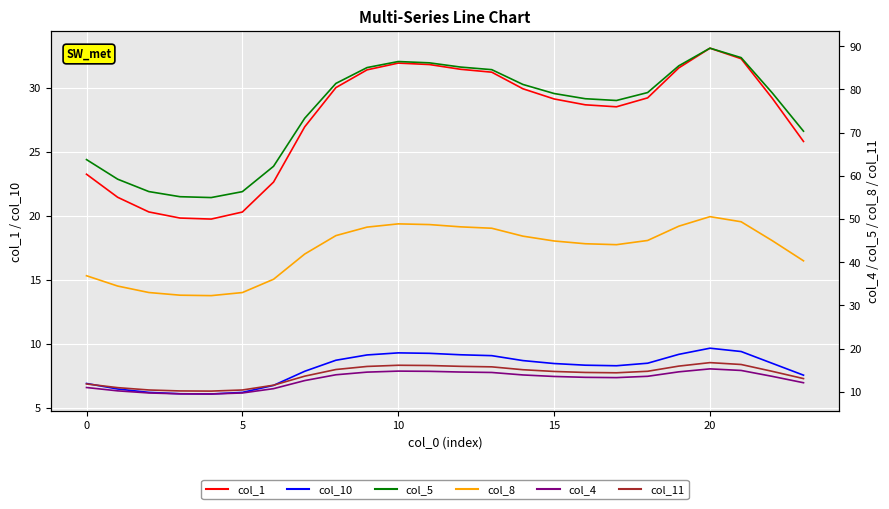

Is it true that col_8 equals 44.3 at 16?

True